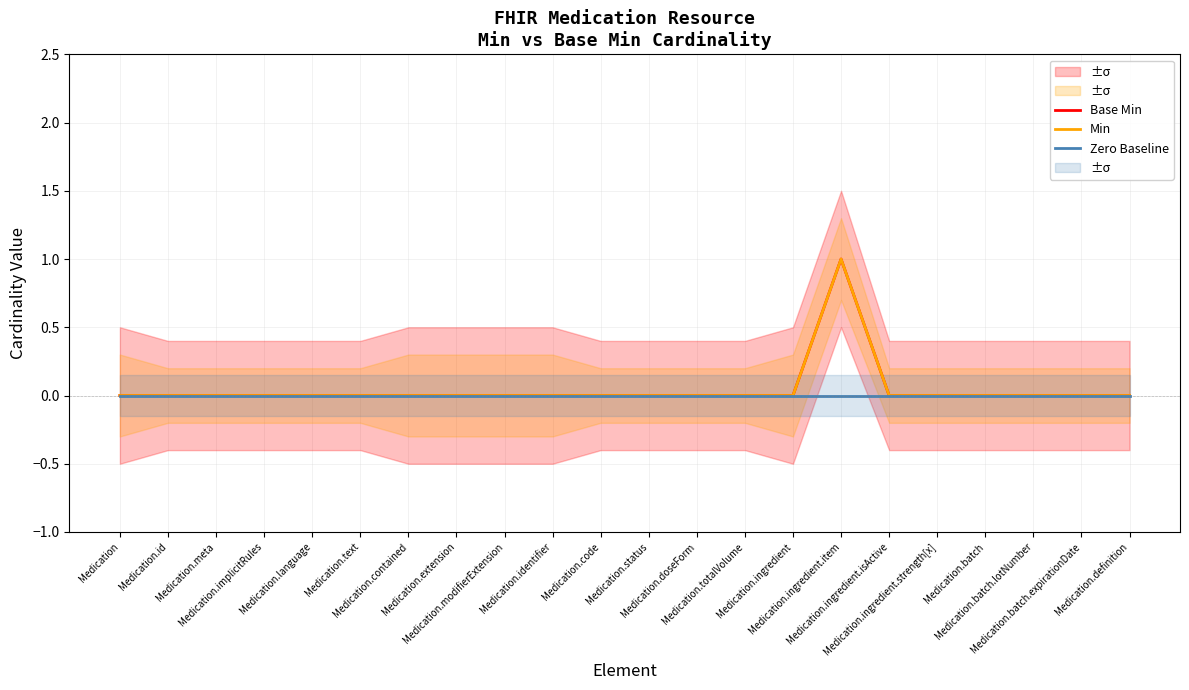

Reading left to right, extract all data points from this chart.

Base Min: 0	0	0	0	0	0	0	0	0	0	0	0	0	0	0	1	0	0	0	0	0	0
Min: 0	0	0	0	0	0	0	0	0	0	0	0	0	0	0	1	0	0	0	0	0	0
Zero Baseline: 0	0	0	0	0	0	0	0	0	0	0	0	0	0	0	0	0	0	0	0	0	0